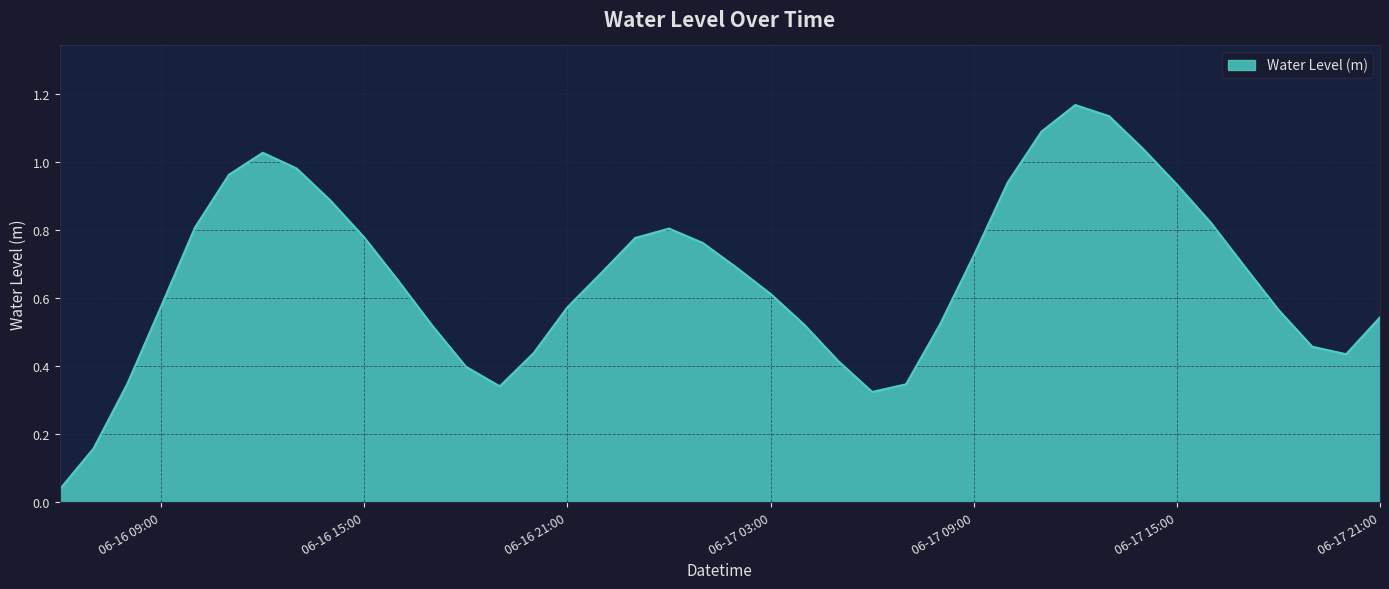

Which category has the highest value across all series?

2025-06-17 12:00:00